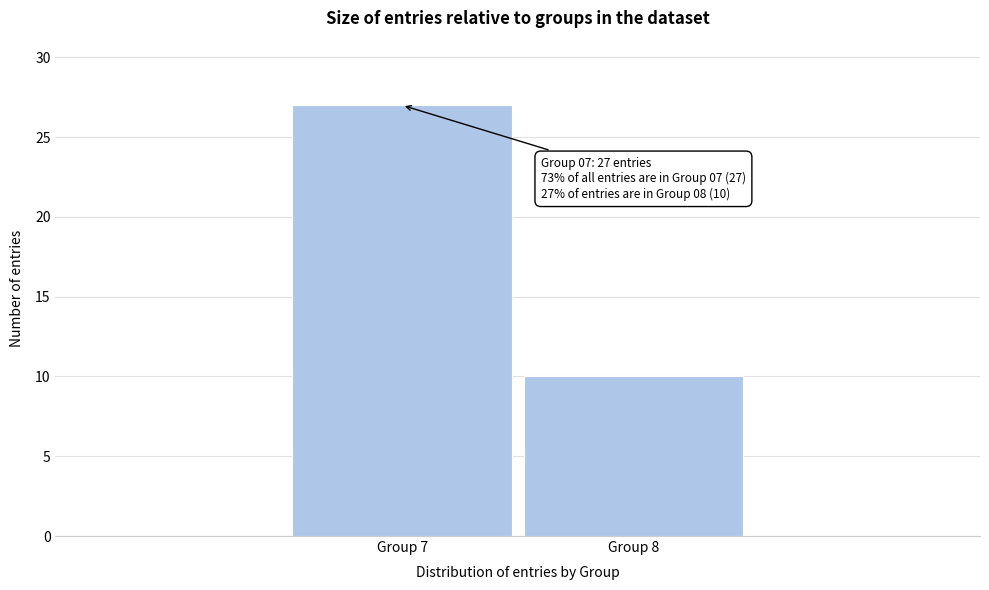

Reading left to right, list all the values displayed in this chart.

Group 7=27	Group 8=10